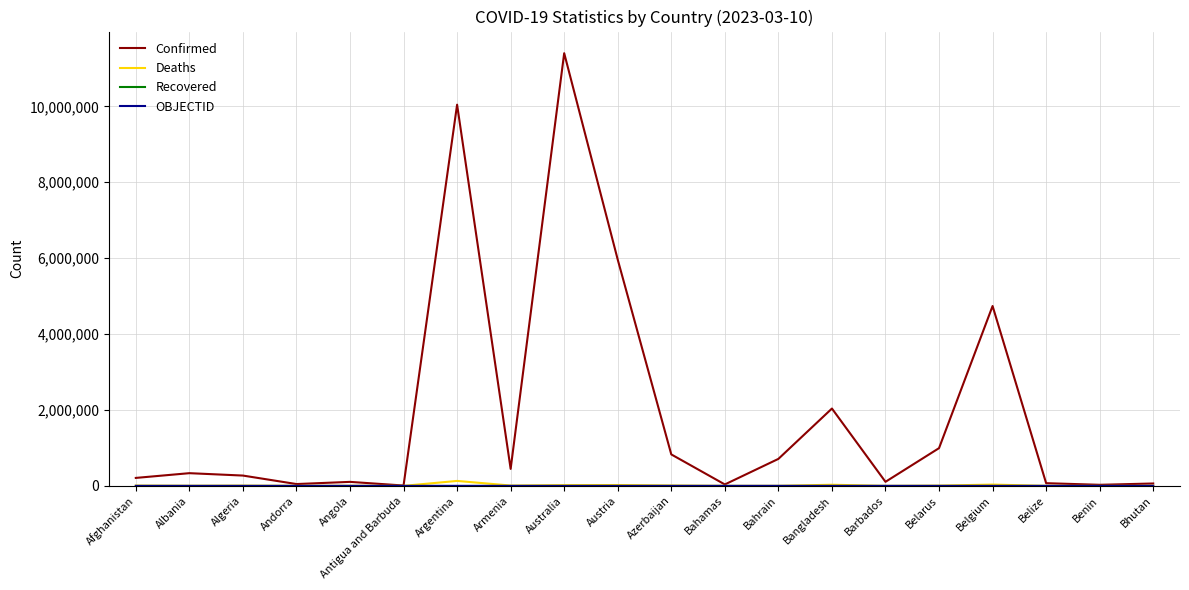

At which category is the sum across all series the highest?

Australia